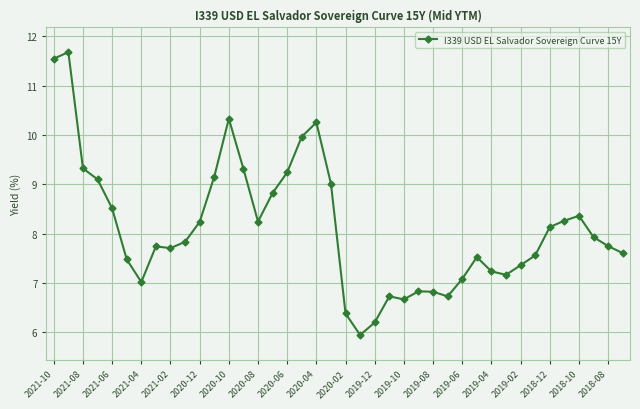

What is the sum of all values?

324.9